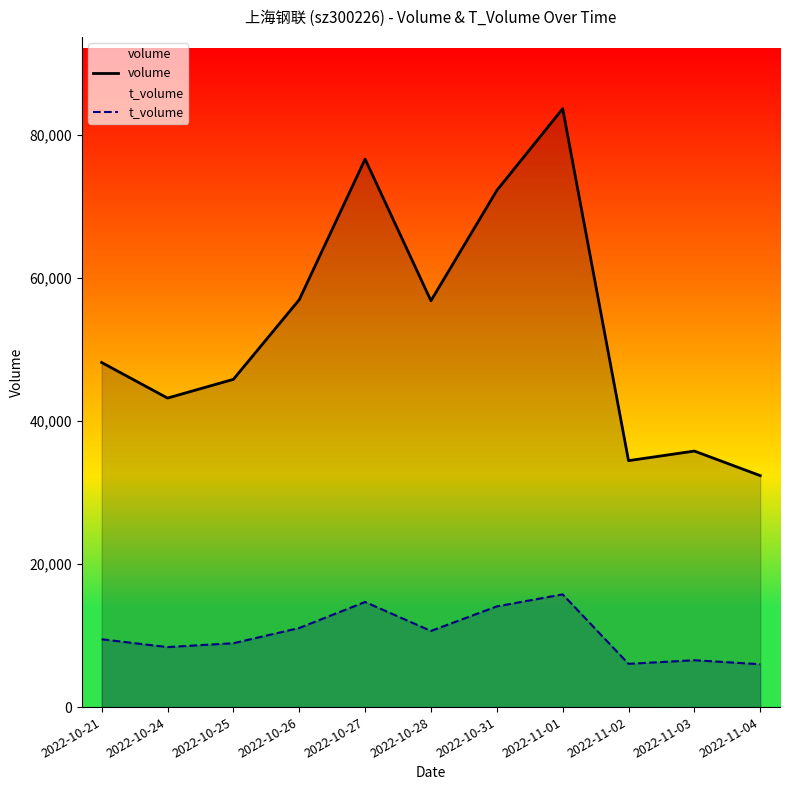

At which category does the chart reach its peak across all series?

2022-11-01